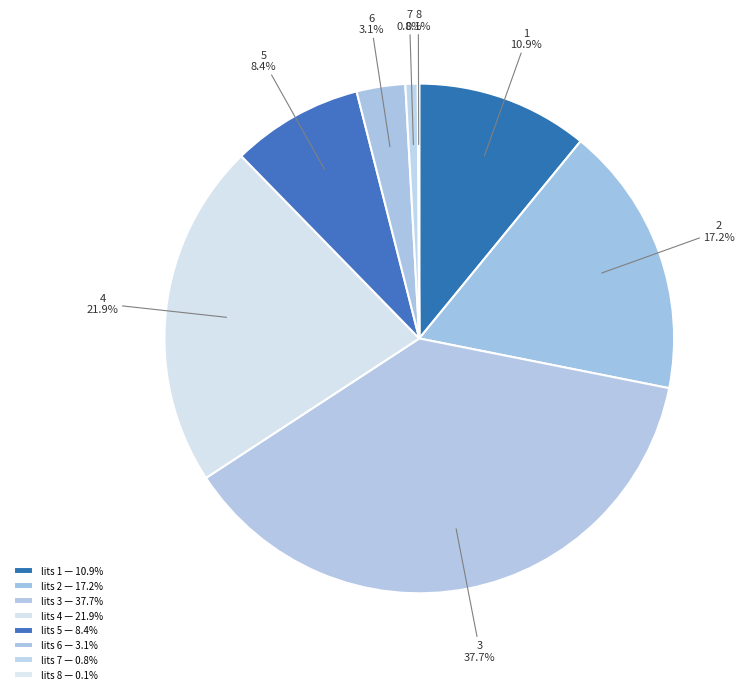

Rank the categories by value from highest to lowest.

3, 4, 2, 1, 5, 6, 7, 8